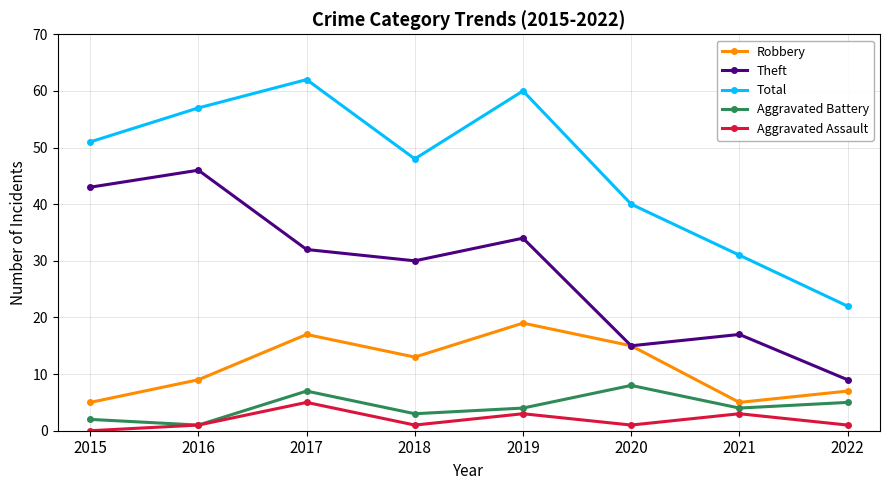

What is the lowest value of the Robbery series?

5